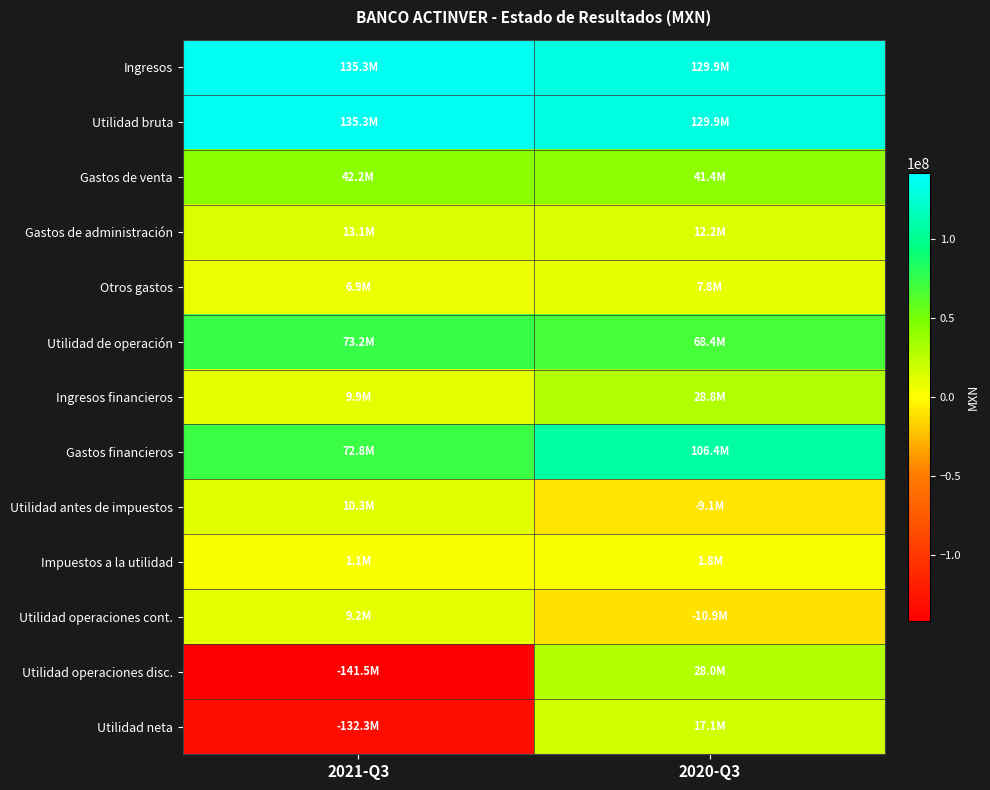

Reading left to right, transcribe all the data shown in this chart.

Ingresos: 2021-Q3=135329000	2020-Q3=129907000
Utilidad bruta: 2021-Q3=135329000	2020-Q3=129907000
Gastos de venta: 2021-Q3=42179000	2020-Q3=41428000
Gastos de administración: 2021-Q3=13091000	2020-Q3=12192000
Otros gastos: 2021-Q3=6871000	2020-Q3=7846000
Utilidad de operación: 2021-Q3=73188000	2020-Q3=68441000
Ingresos financieros: 2021-Q3=9886000	2020-Q3=28796000
Gastos financieros: 2021-Q3=72773000	2020-Q3=106373000
Utilidad antes de impuestos: 2021-Q3=10301000	2020-Q3=-9136000
Impuestos a la utilidad: 2021-Q3=1114000	2020-Q3=1783000
Utilidad operaciones cont.: 2021-Q3=9187000	2020-Q3=-10919000
Utilidad operaciones disc.: 2021-Q3=-141527000	2020-Q3=27977000
Utilidad neta: 2021-Q3=-132340000	2020-Q3=17058000